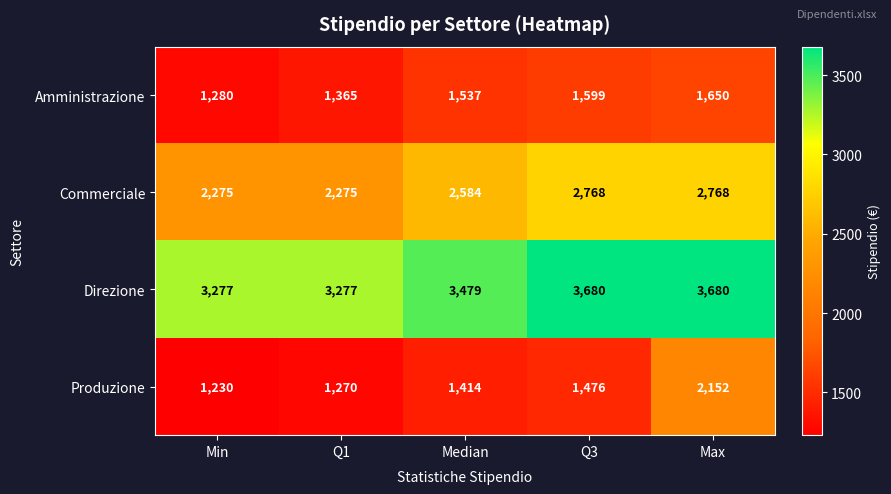

Reading left to right, list all the values displayed in this chart.

Amministrazione: Min=1280	Q1=1365	Median=1537	Q3=1599	Max=1650
Commerciale: Min=2275	Q1=2275	Median=2584	Q3=2768	Max=2768
Direzione: Min=3277	Q1=3277	Median=3479	Q3=3680	Max=3680
Produzione: Min=1230	Q1=1270	Median=1414	Q3=1476	Max=2152